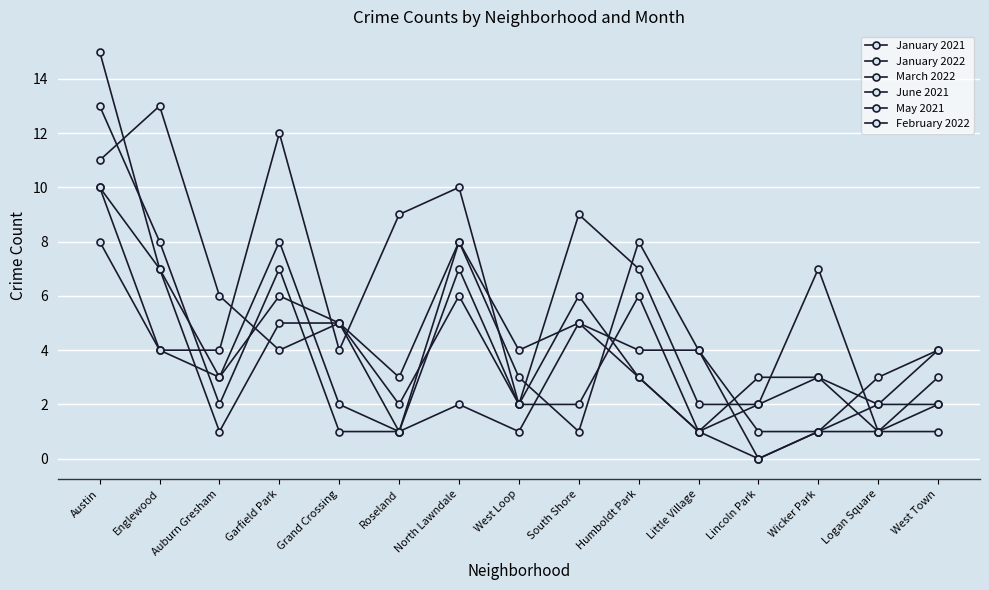

Reading left to right, list all the values displayed in this chart.

January 2021: 10	4	4	12	4	9	10	2	9	7	2	2	7	1	1
January 2022: 11	13	6	4	5	2	6	2	6	3	1	0	1	3	4
March 2022: 13	8	2	7	1	1	7	2	2	6	1	2	3	1	2
June 2021: 15	7	3	6	5	3	8	3	1	8	4	1	1	2	2
May 2021: 10	7	1	5	5	1	2	1	5	4	4	0	1	1	3
February 2022: 8	4	3	8	2	1	8	4	5	3	1	3	3	2	4